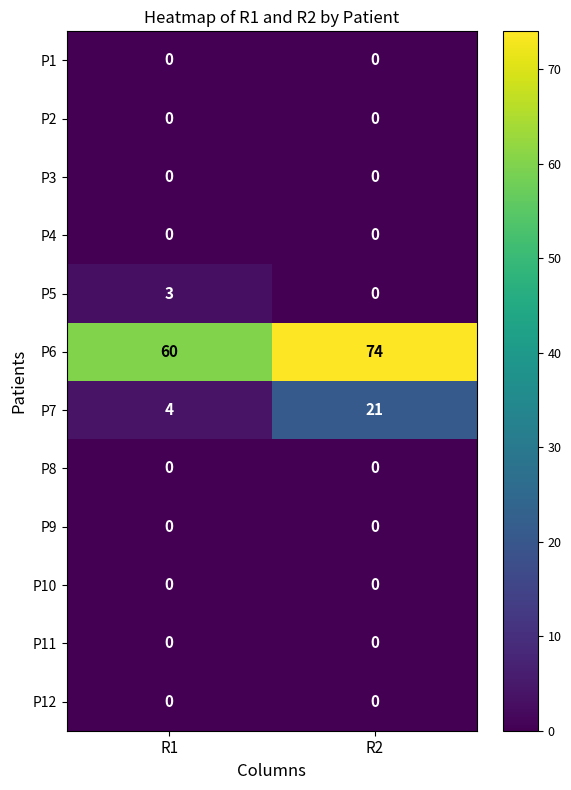

What is the sum of the P5 values at R1 and R2?

3